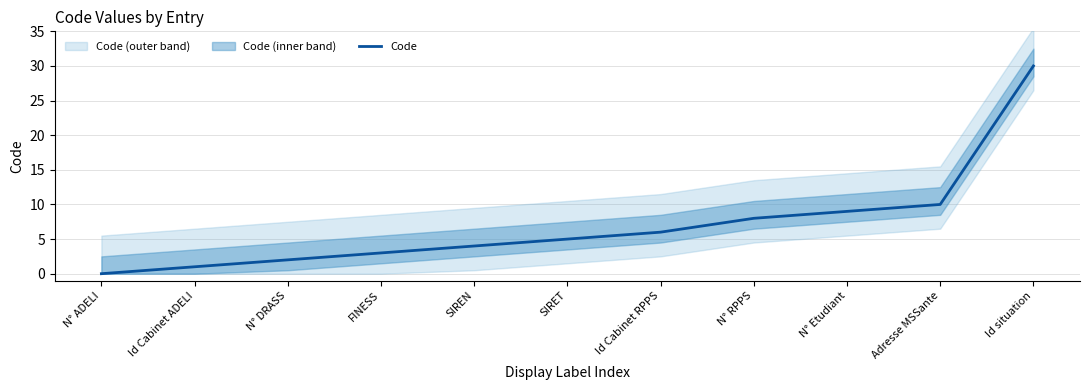

What is the label of the 7th point from the left?

Id Cabinet RPPS